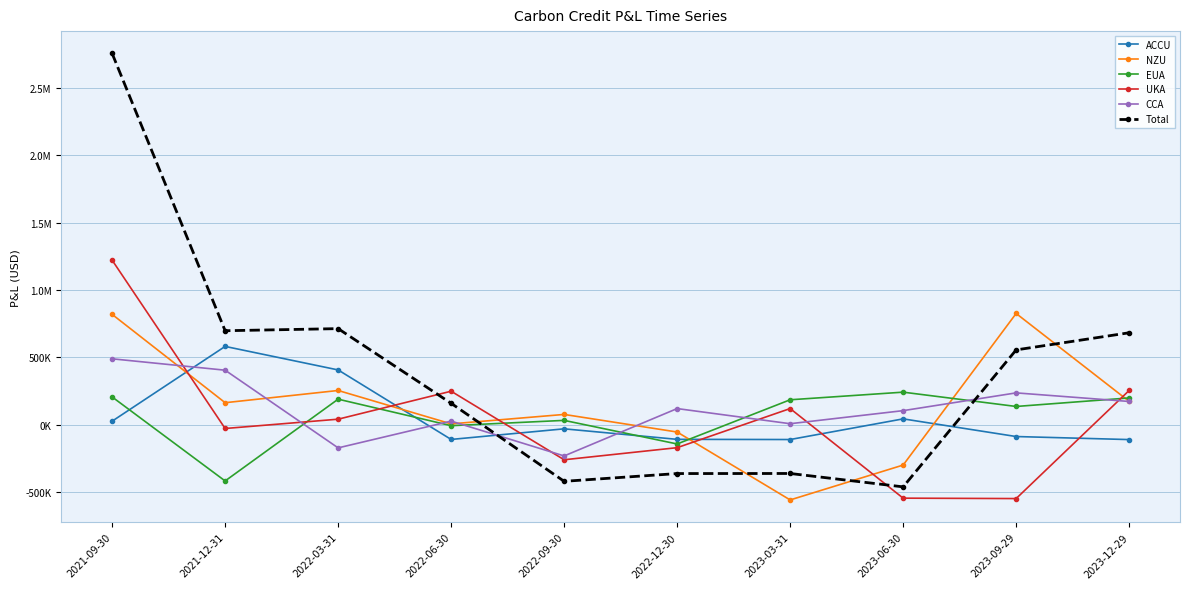

In NZU, how many points are lower than both neighbors (excluding endpoints)?

3